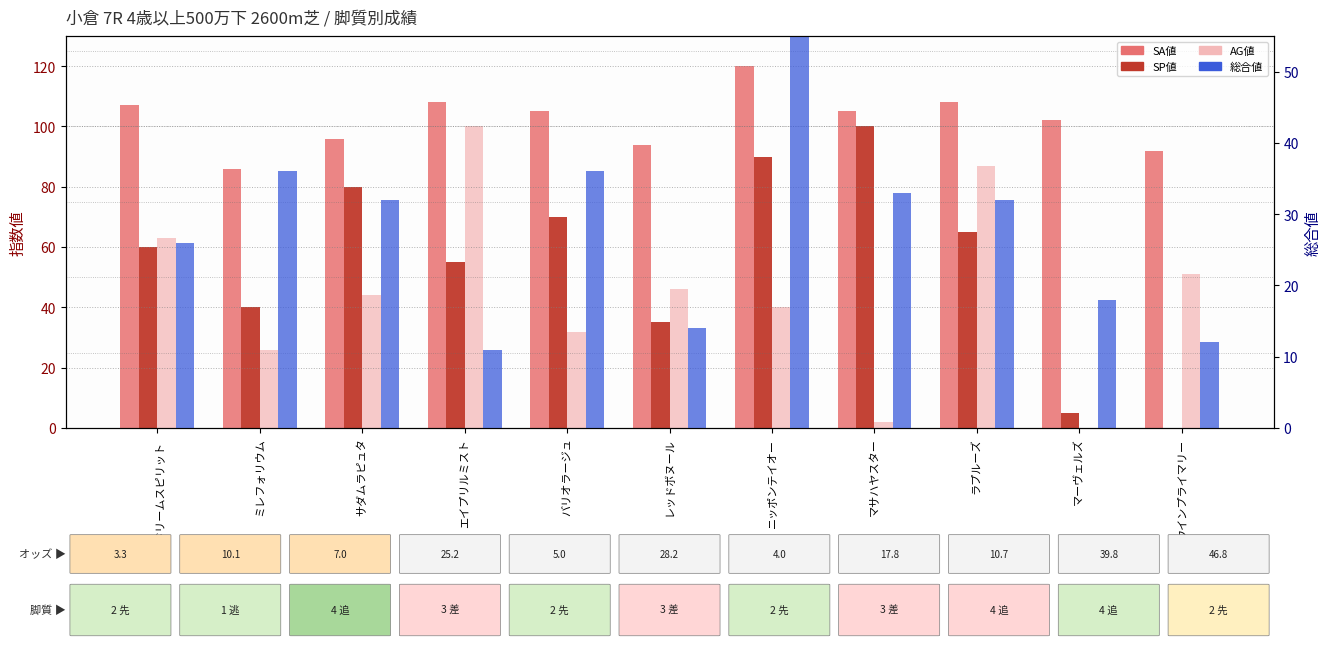

The SA値 series shows 86 at ミレフォリウム. True or false?

True